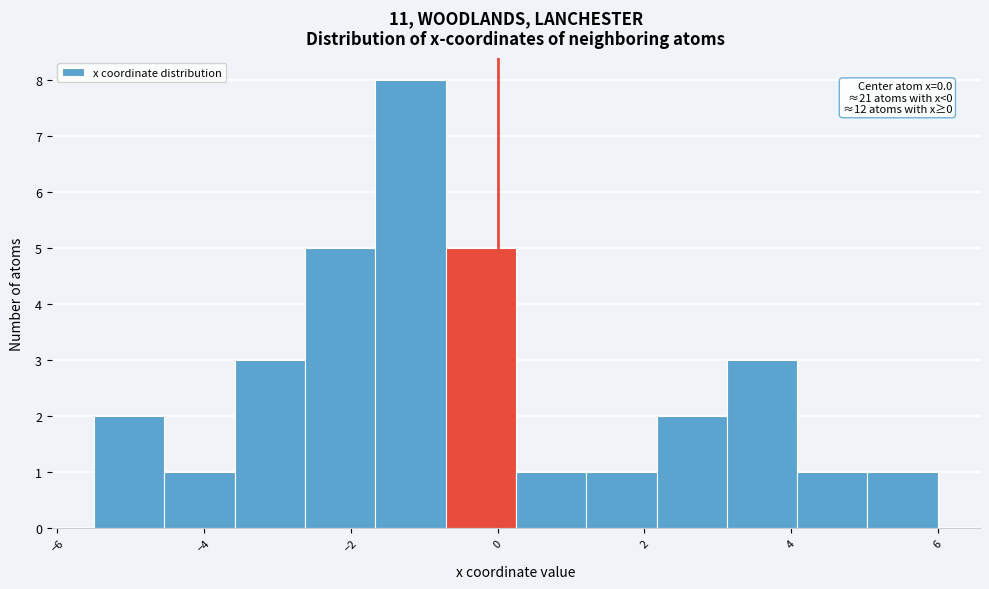

Over which range of the x-axis is the bar tallest?

-1.6 to -0.8